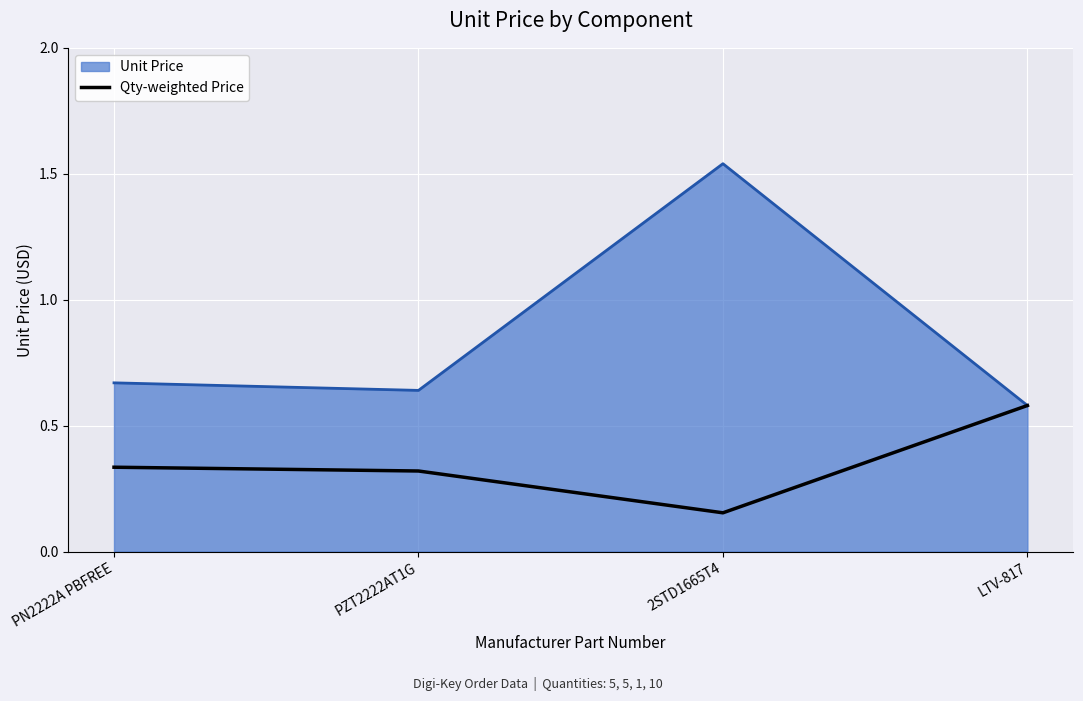

At which category does the chart reach its peak across all series?

2STD1665T4